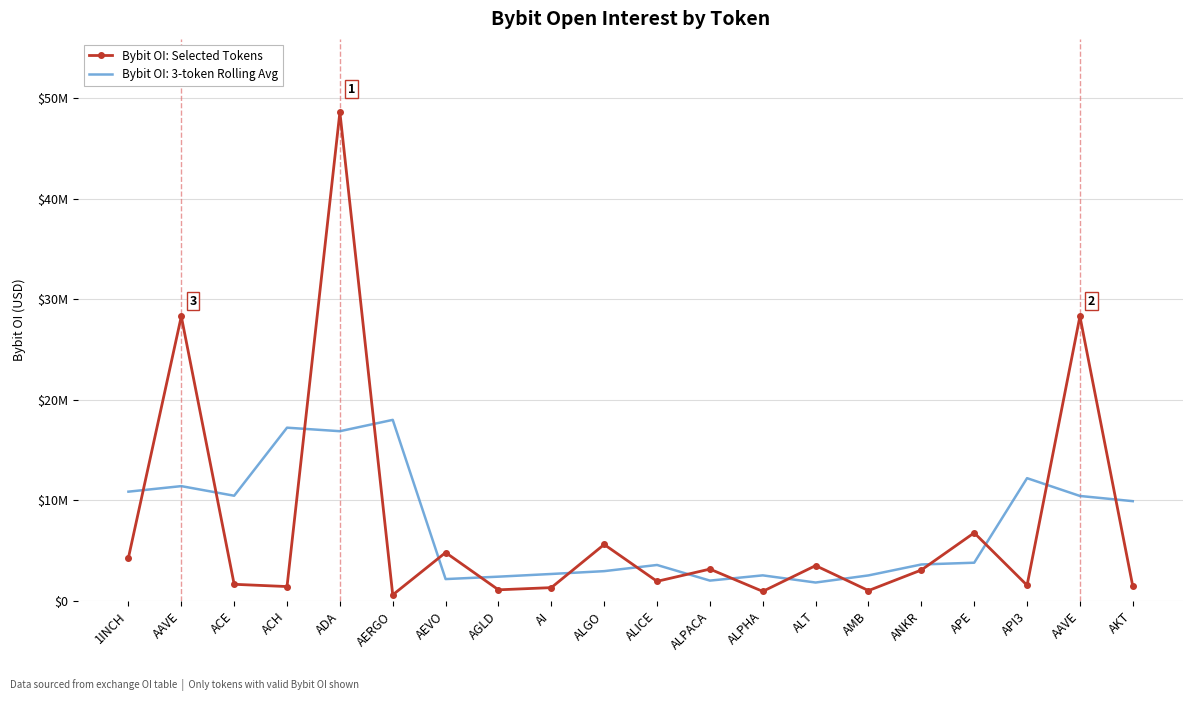

What are all the series names shown in the legend?

Bybit OI: Selected Tokens, Bybit OI: 3-token Rolling Avg